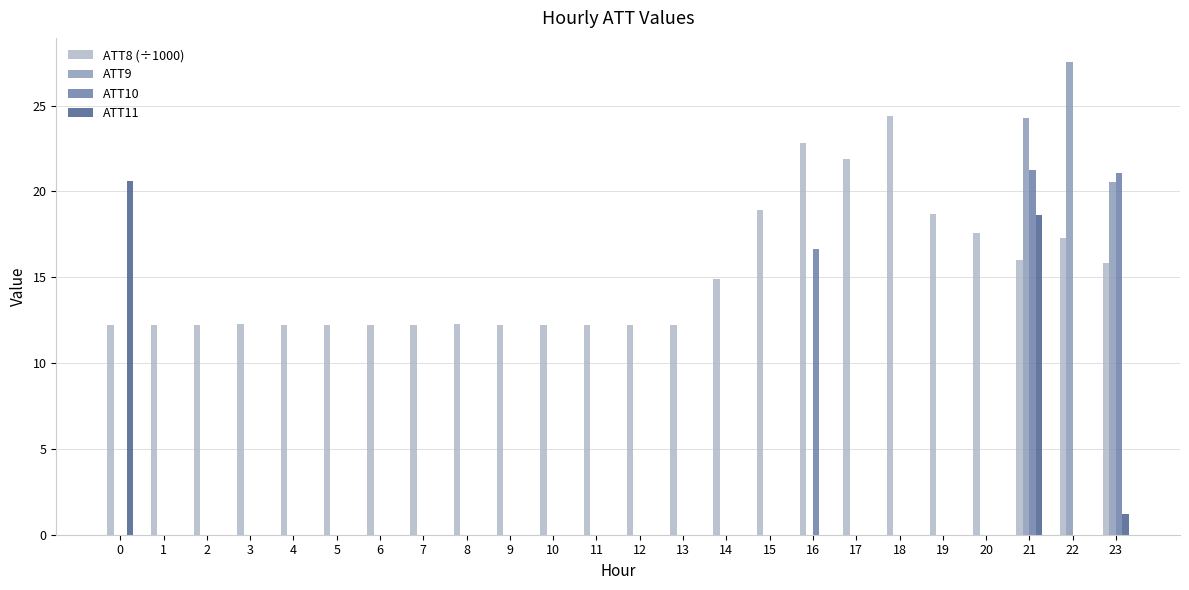

Is the value of ATT8 (÷1000) at 4 greater than the value of ATT9 at 6?

Yes